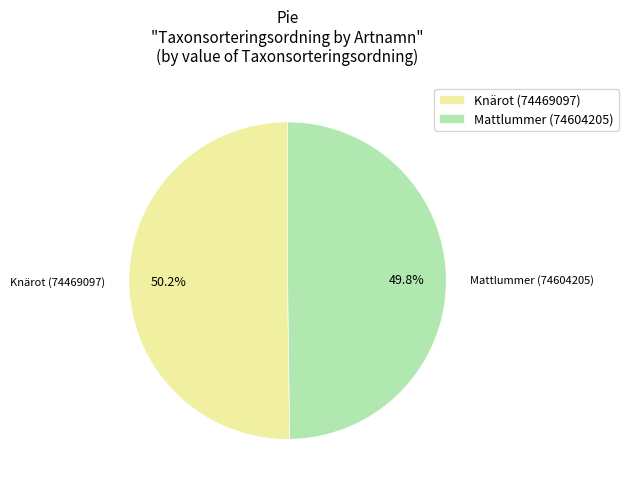

To the nearest percent, what is the average slice percentage?

50%